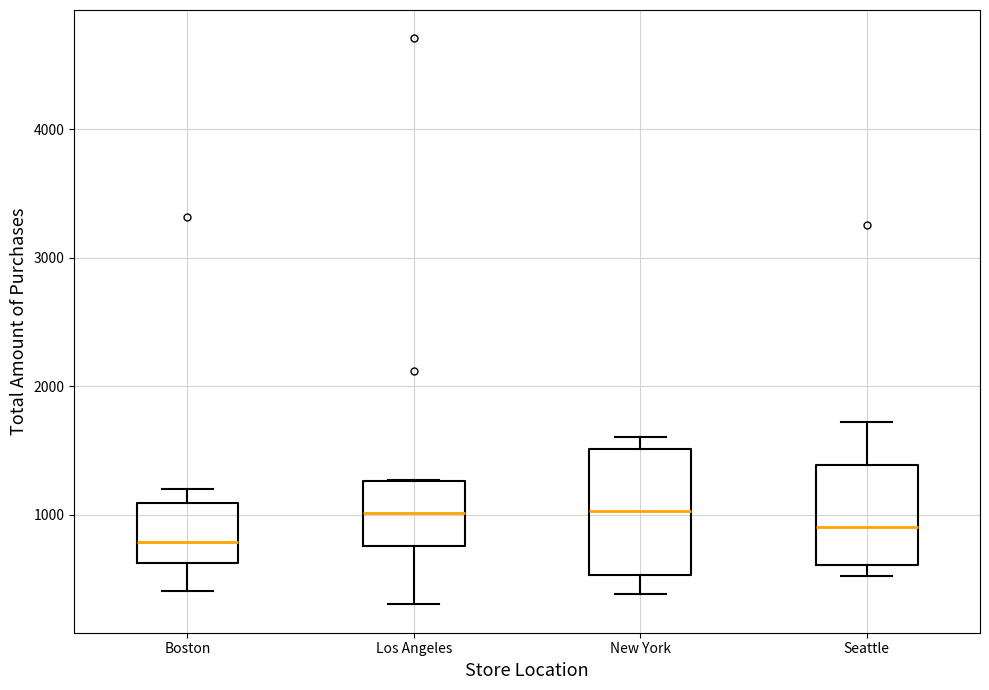

Which box has the lowest median line?

Boston